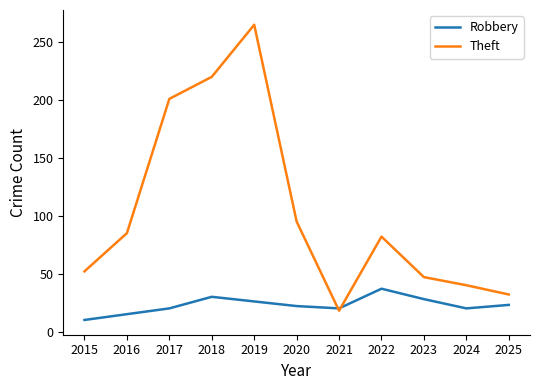

What is the highest value of the Robbery series?

37